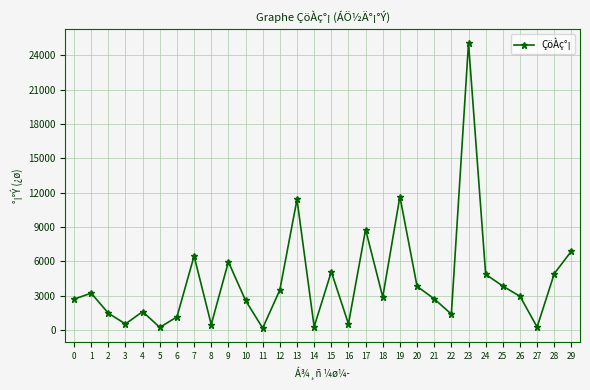

What is the sum of all values?

127323